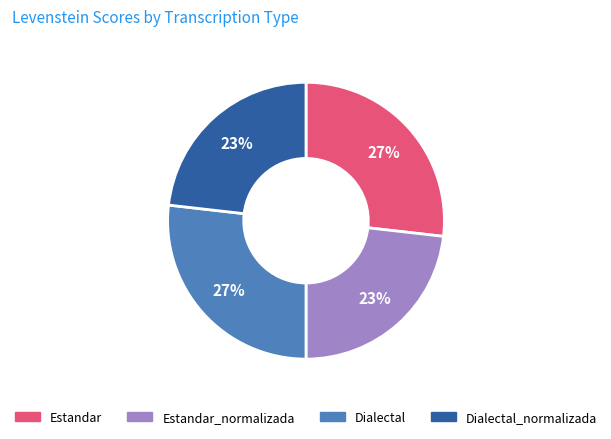

Is it true that Estandar_normalizada is 23% of the pie?

True